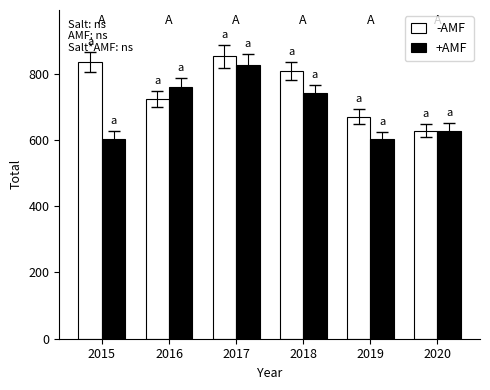

Which series has the largest total across all categories?

-AMF